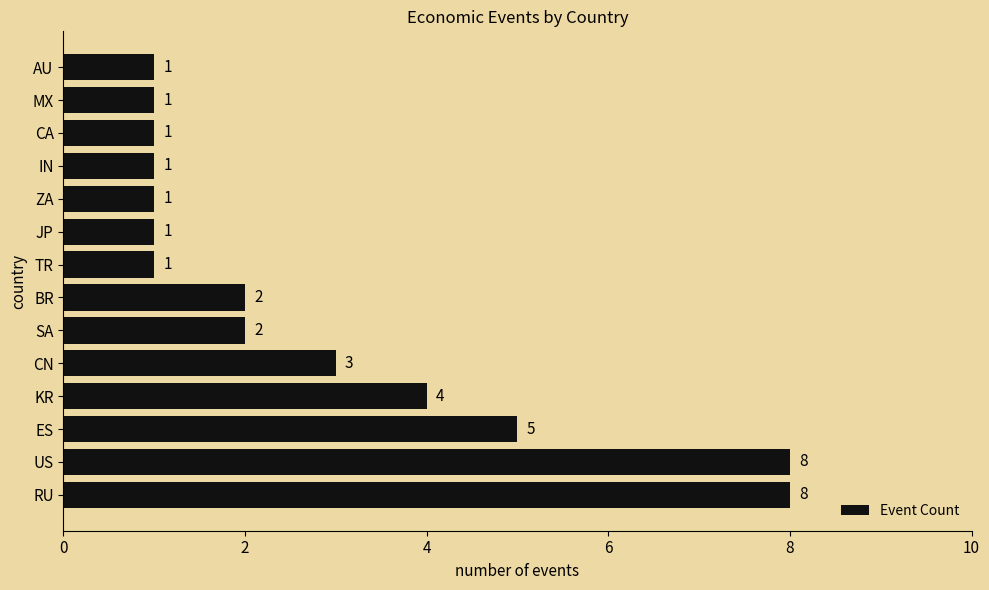

Does the chart contain any negative values?

No